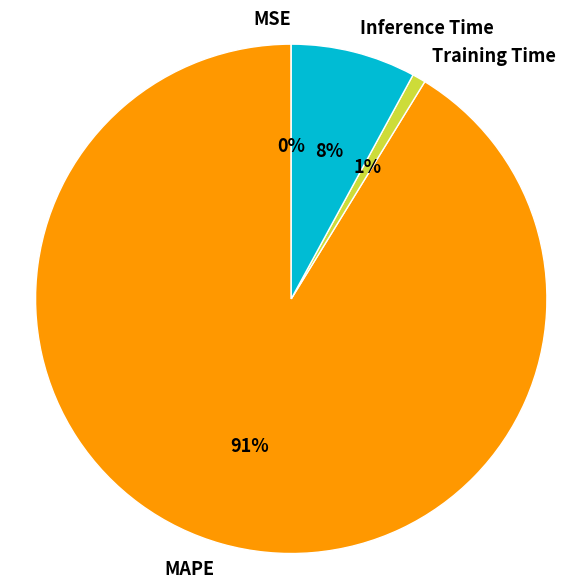

Is the sum of Inference Time and MAPE greater than half?

Yes